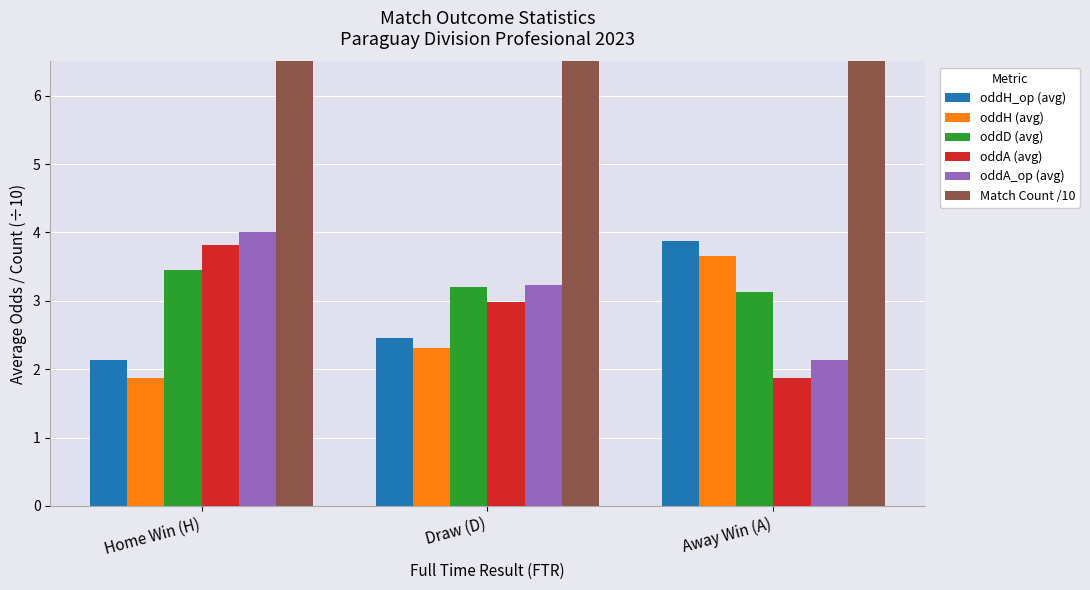

Is it true that oddA (avg) equals 2.0 at Draw (D)?

False